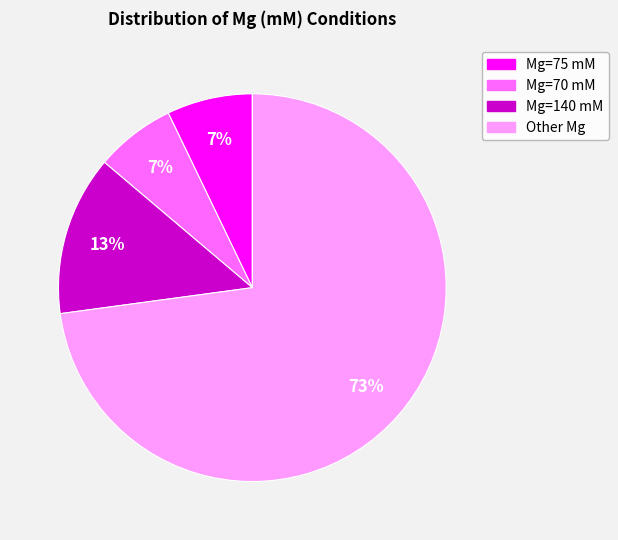

Is the sum of Other Mg and Mg=75 mM greater than half?

Yes